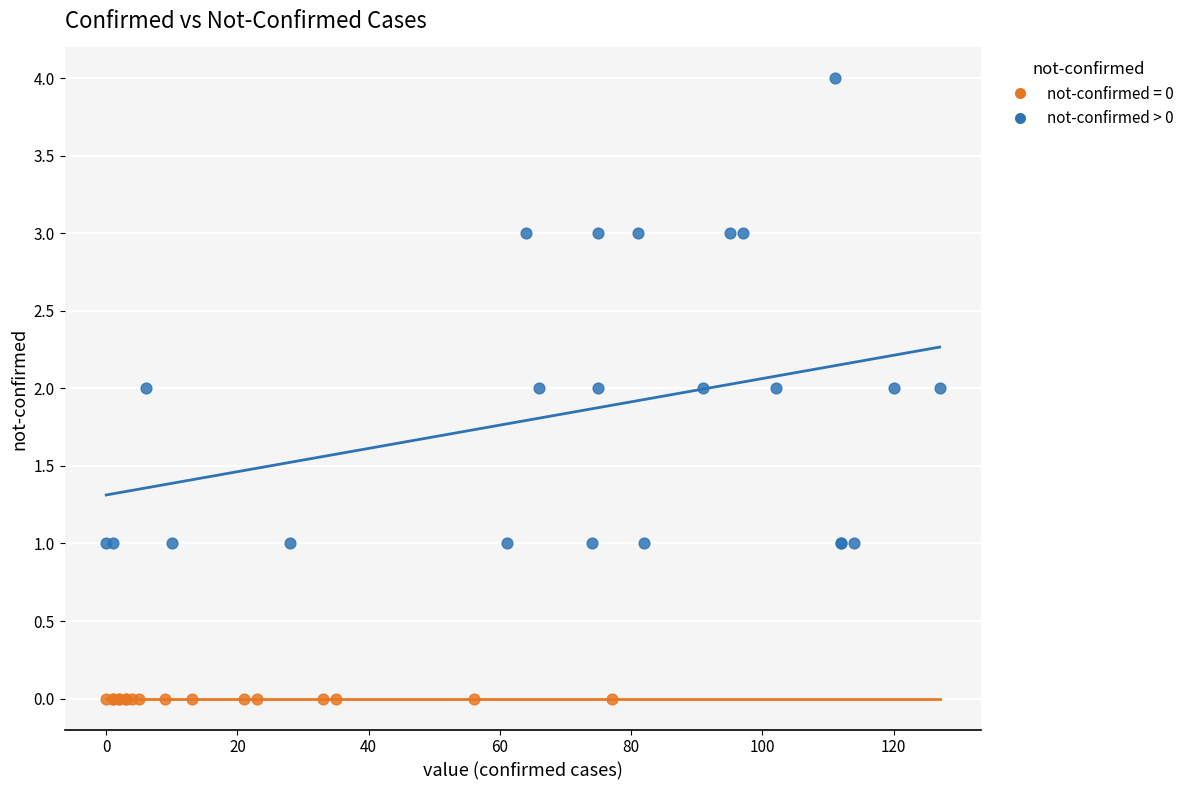

Which series reaches the minimum Y coordinate?

not-confirmed = 0